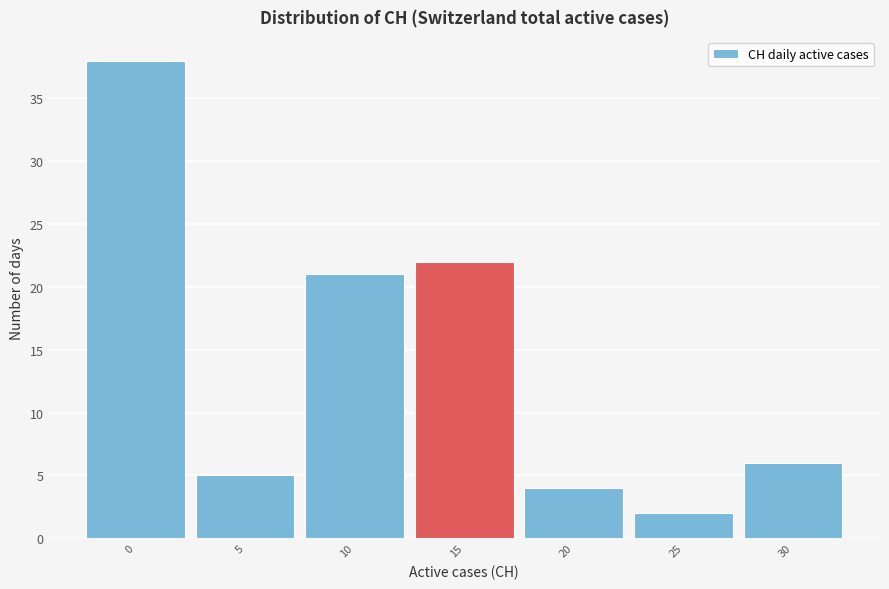

Reading left to right, list all the values displayed in this chart.

0=38	5=5	10=21	15=22	20=4	25=2	30=6